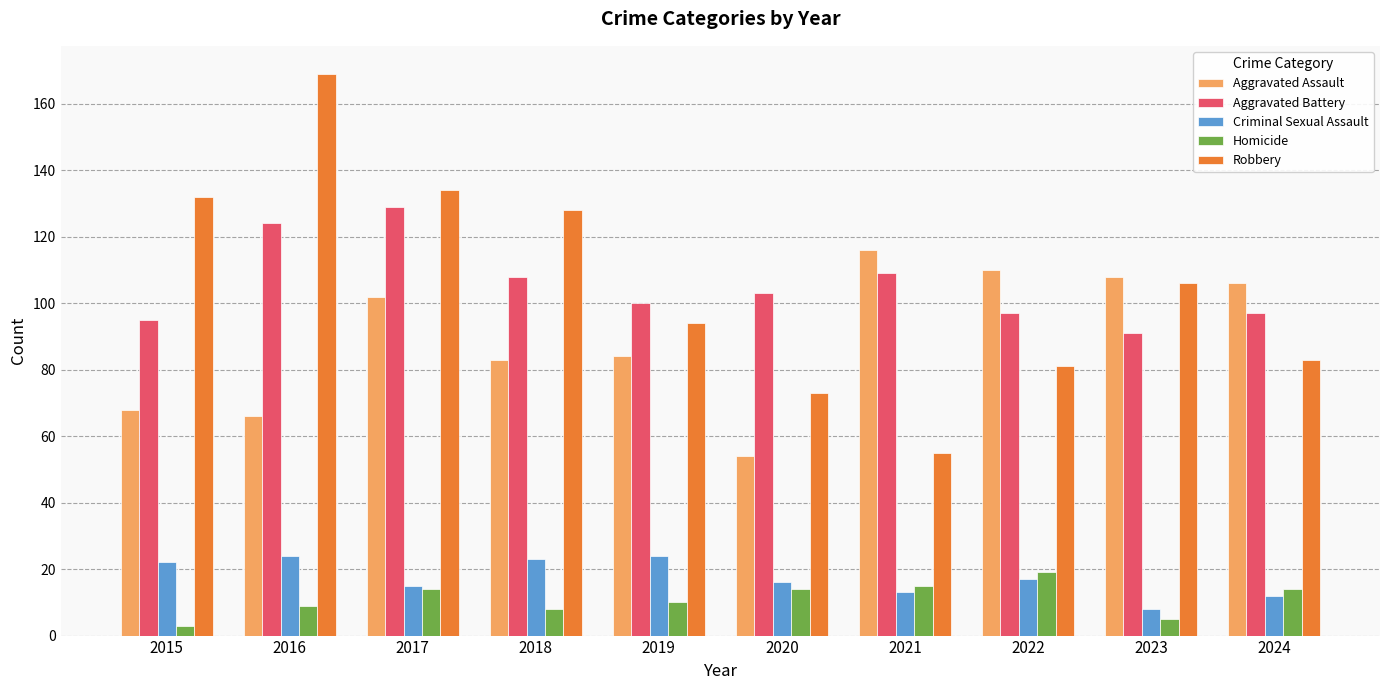

What is the greatest value displayed?

169